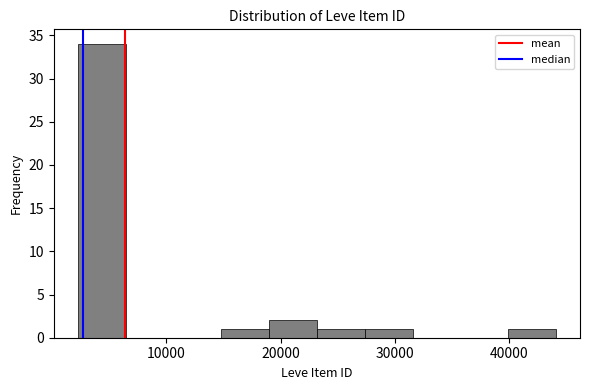

Which range on the x-axis has the tallest bar?

2000 to 6000